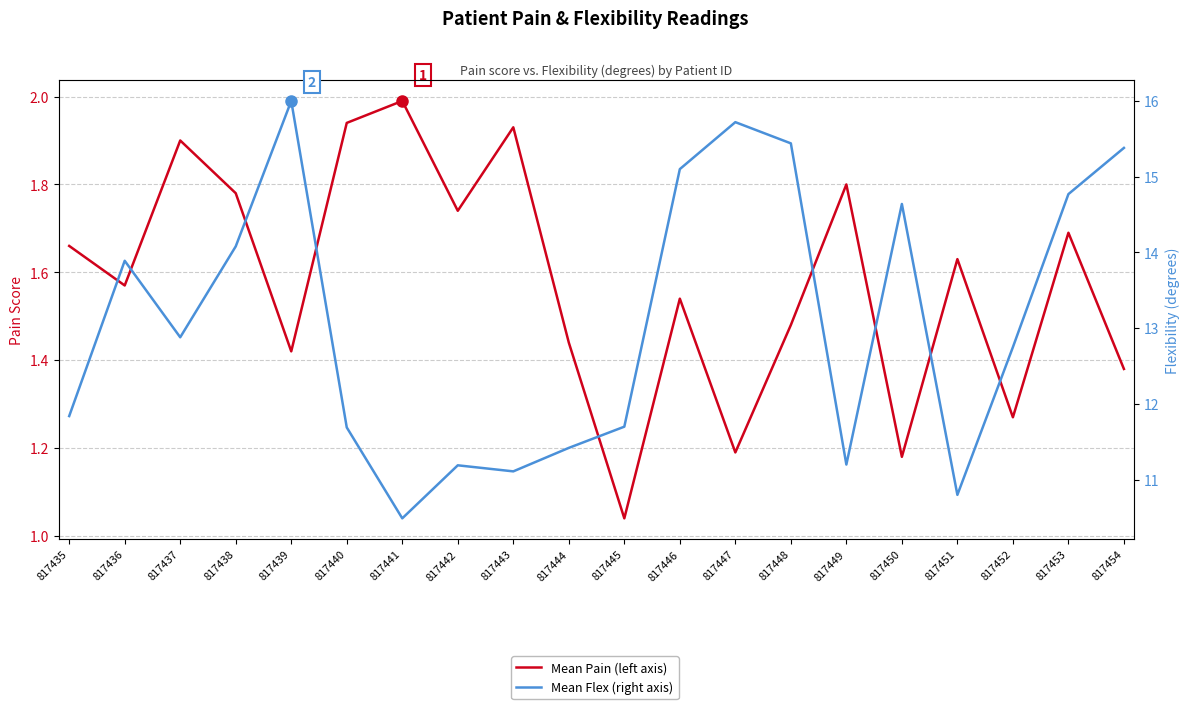

What is the difference between the Mean Flex (right axis) values at 817451 and 817436?

3.1